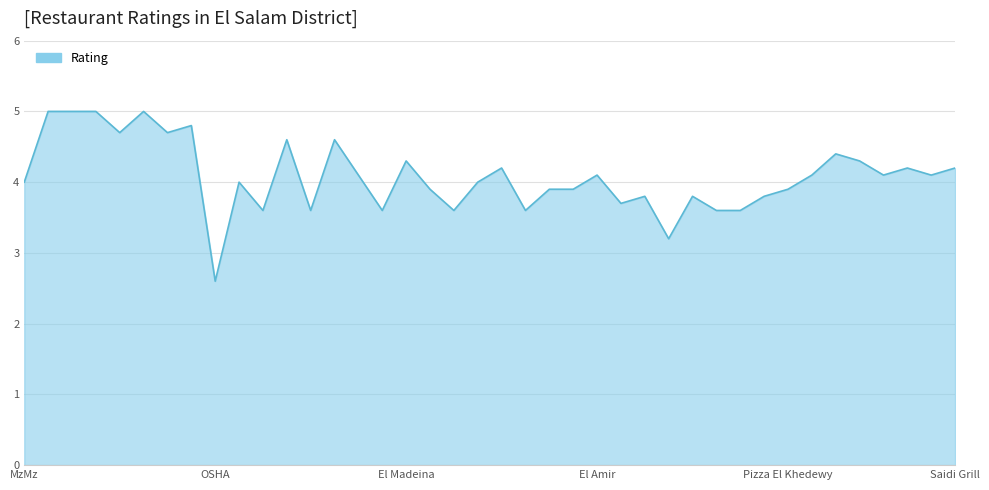

What is the maximum value shown in the chart?

5.0